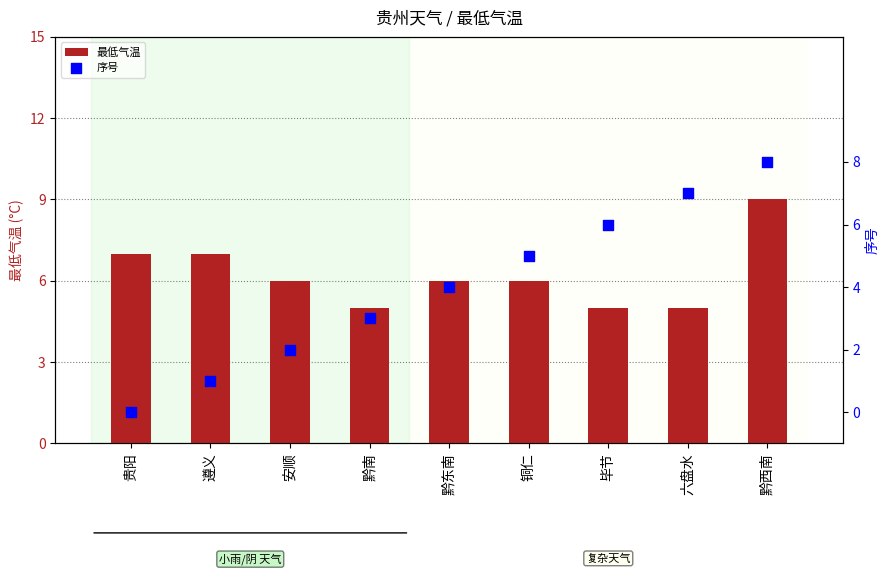

At how many categories does at least one series exceed 8?

1